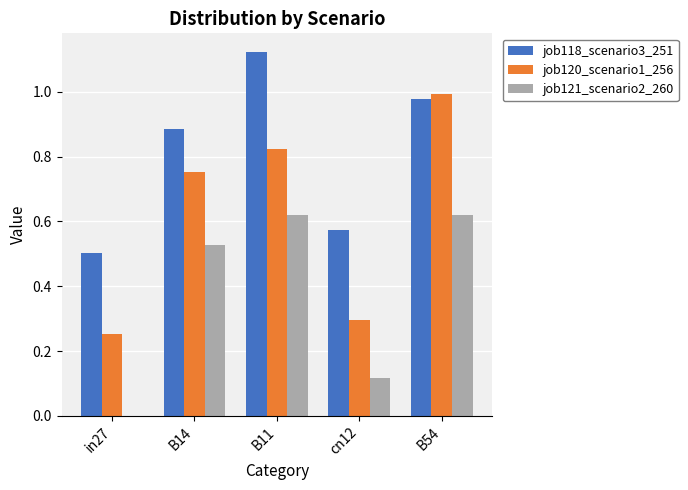

True or false: job118_scenario3_251 has a value of 0.3 at cn12.

False